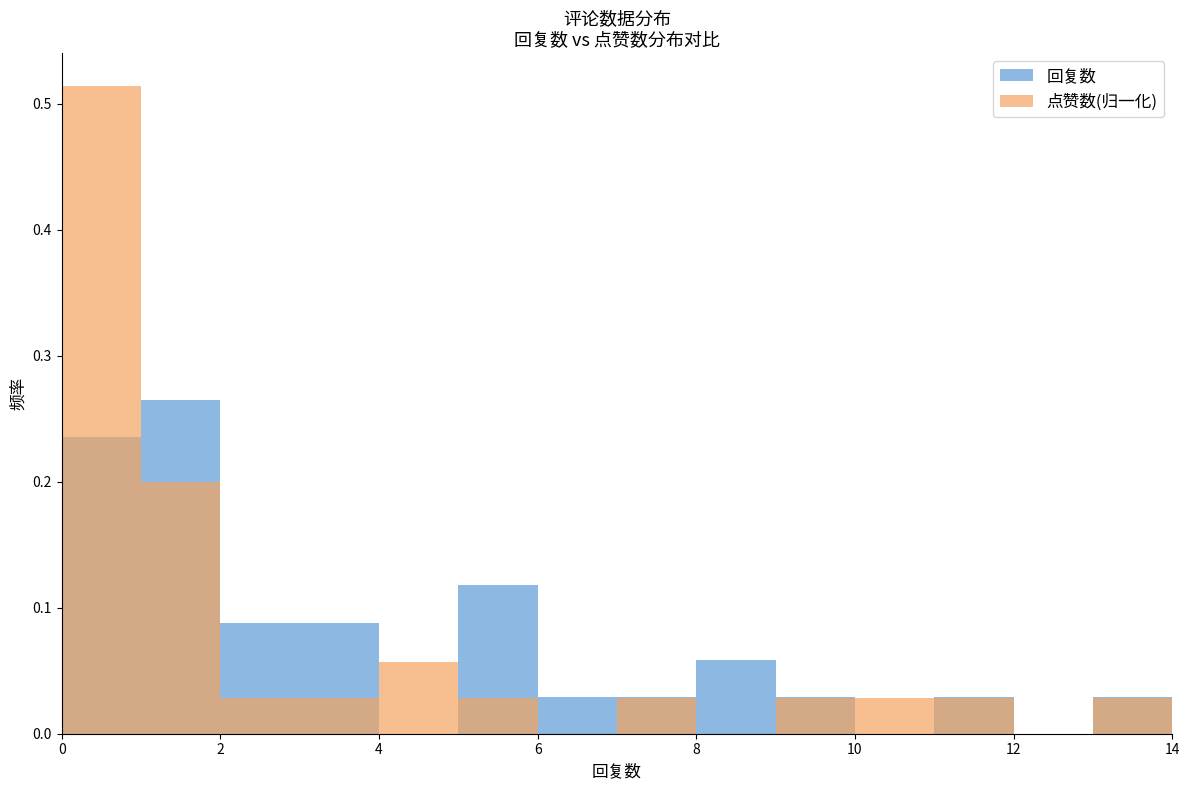

Which series has the largest range (max minus min)?

点赞数(归一化)